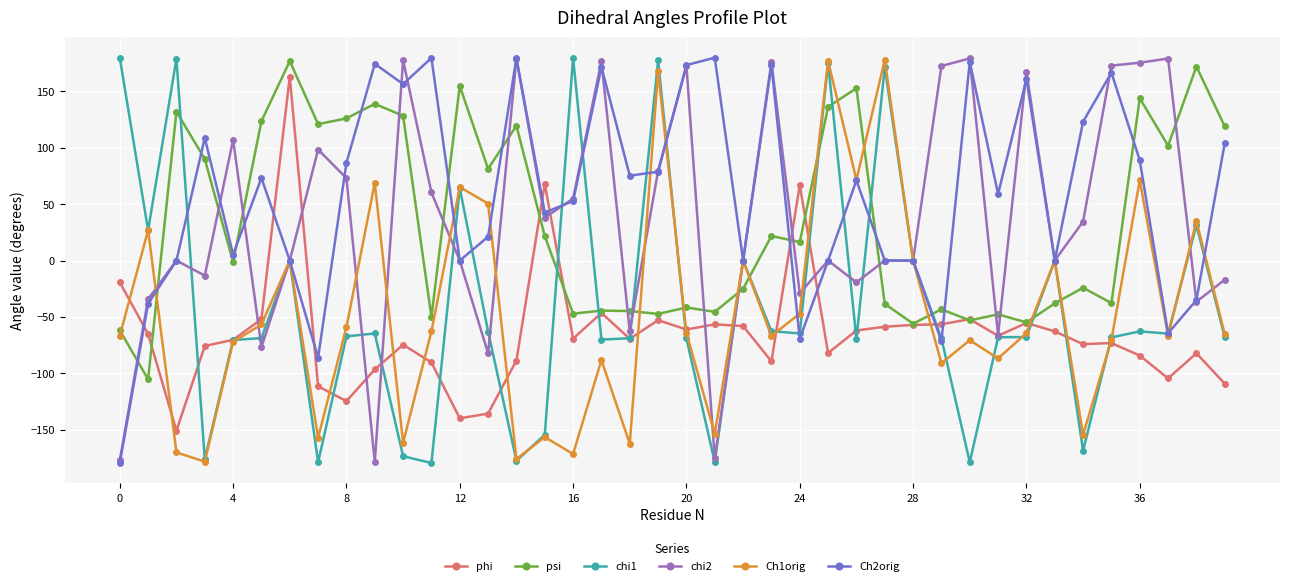

What is the minimum value shown in the chart?

-179.7